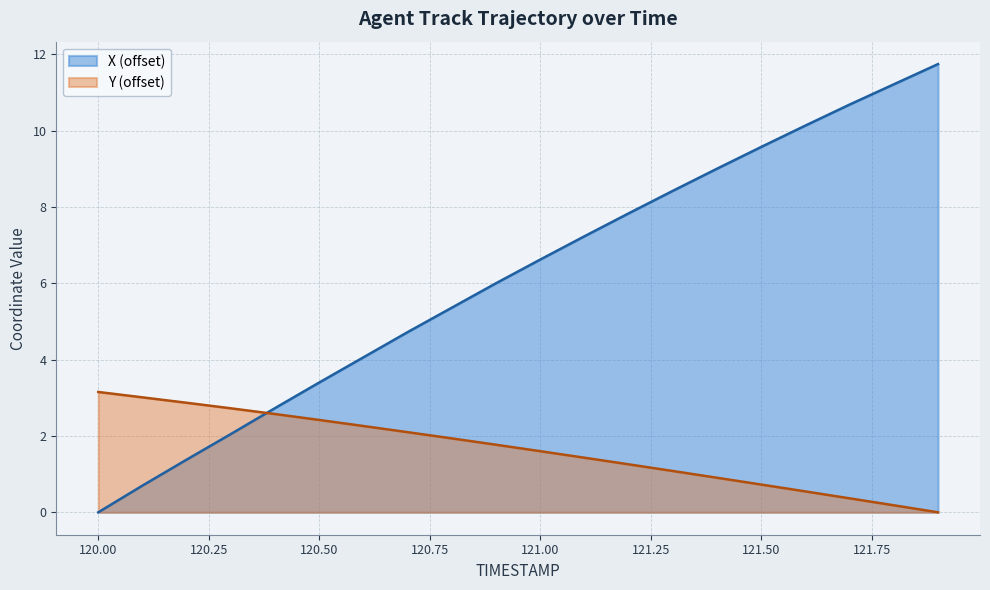

Which category has the highest value across all series?

121.9